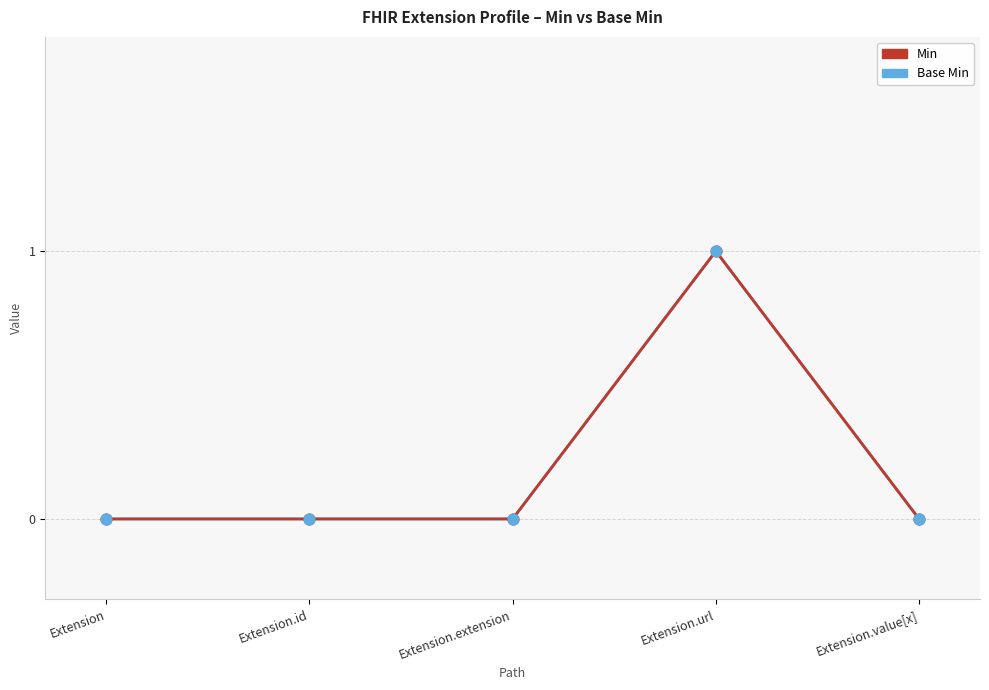

Which series has the largest total across all categories?

Base Min